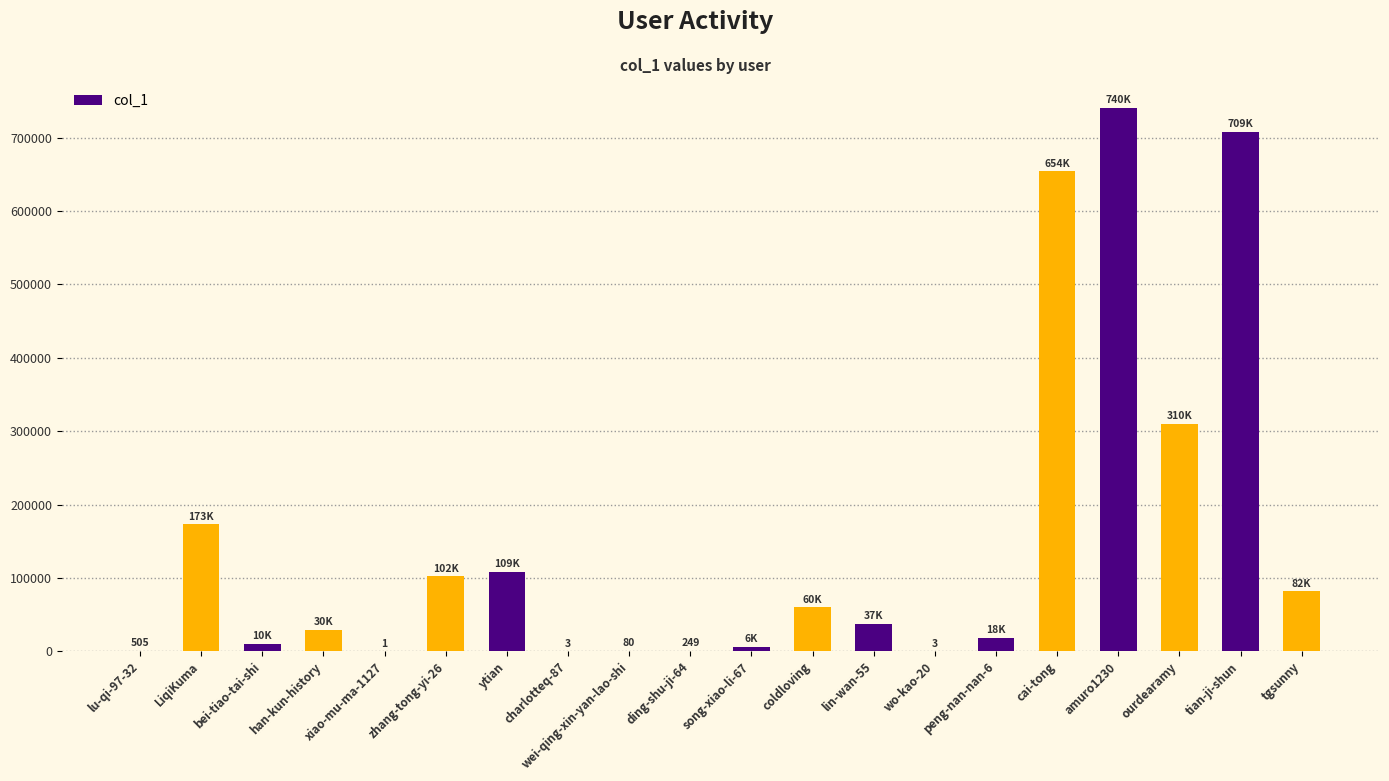

Between tgsunny and peng-nan-nan-6, which is larger?

tgsunny